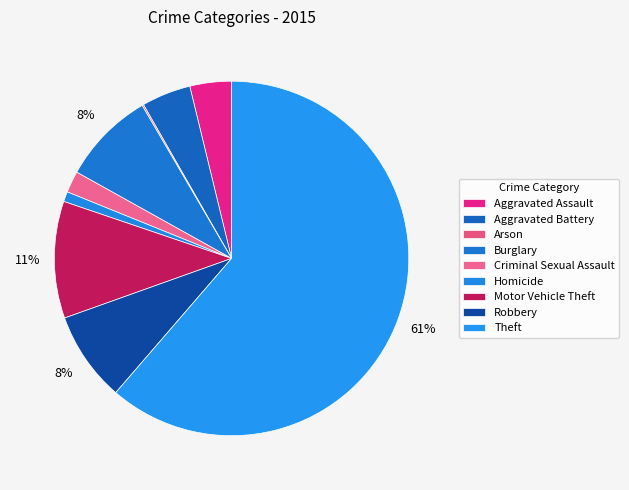

Which slice is the largest?

Theft